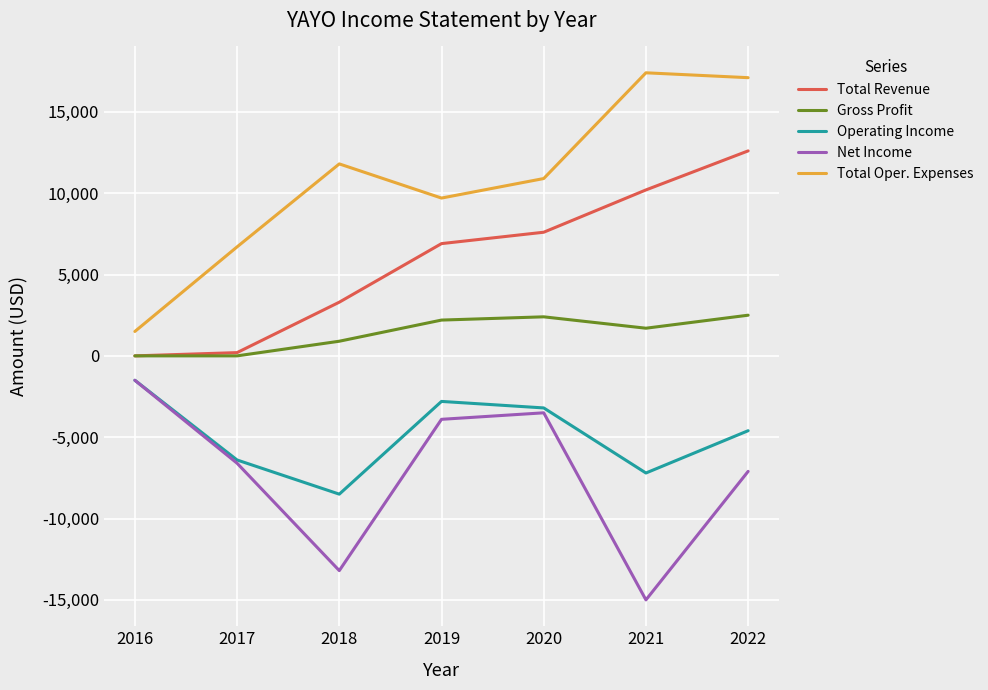

What is the difference between the Total Revenue values at 2016 and 2022?

12600